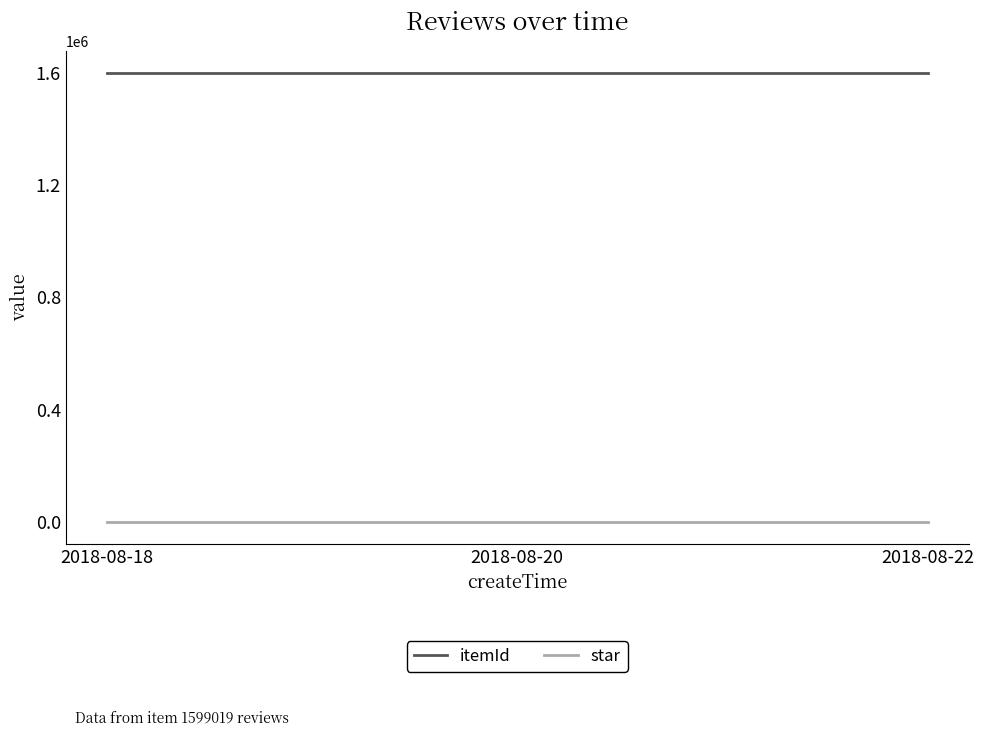

Rank the series by their average value, from lowest to highest.

star, itemId